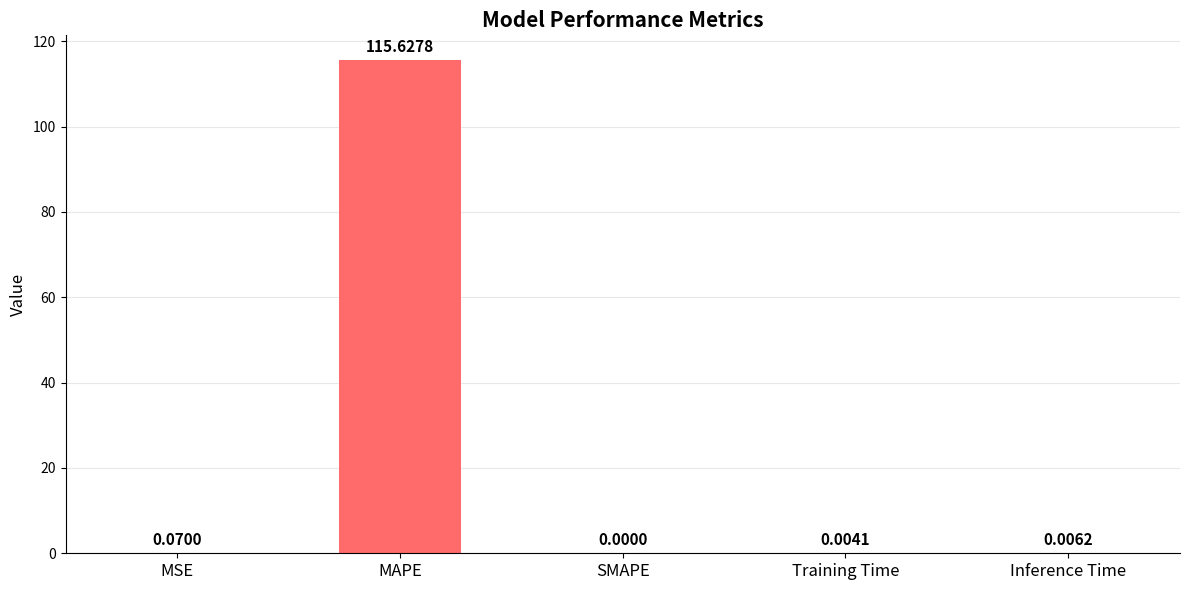

Where is the data nearest to the value 57?

MSE